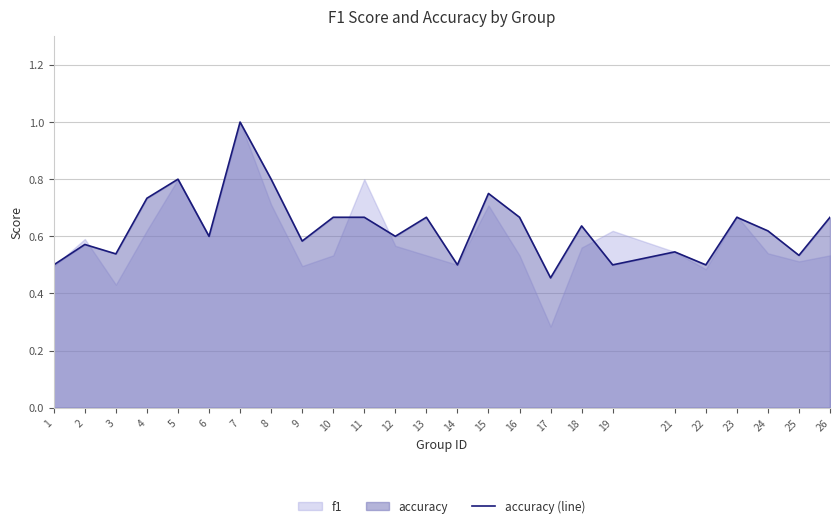

True or false: the data has more than 0 interior local peaks.

True